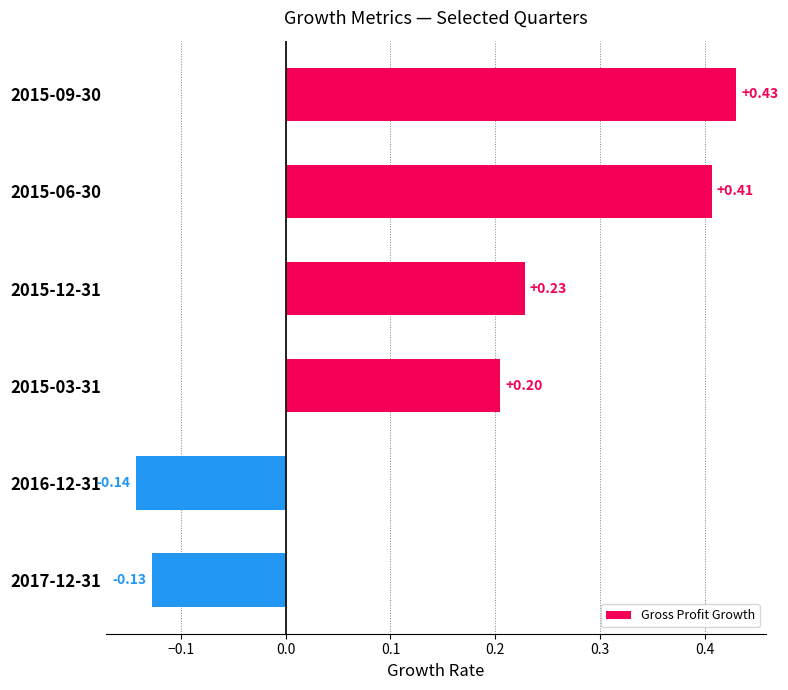

How many values are above zero?

4